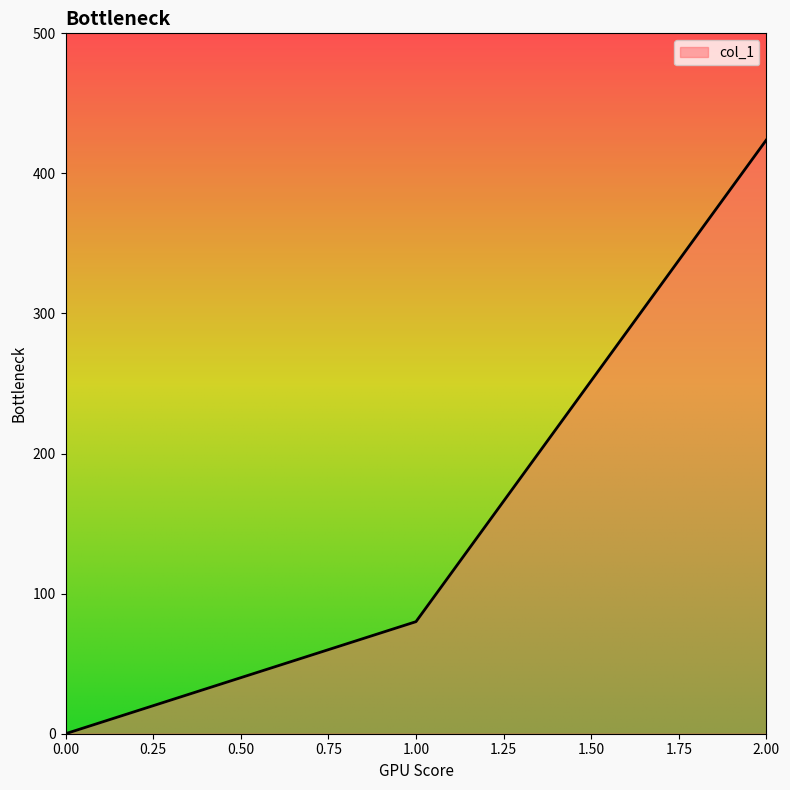

What is the change in value from 0.00 to 2.00?

+424